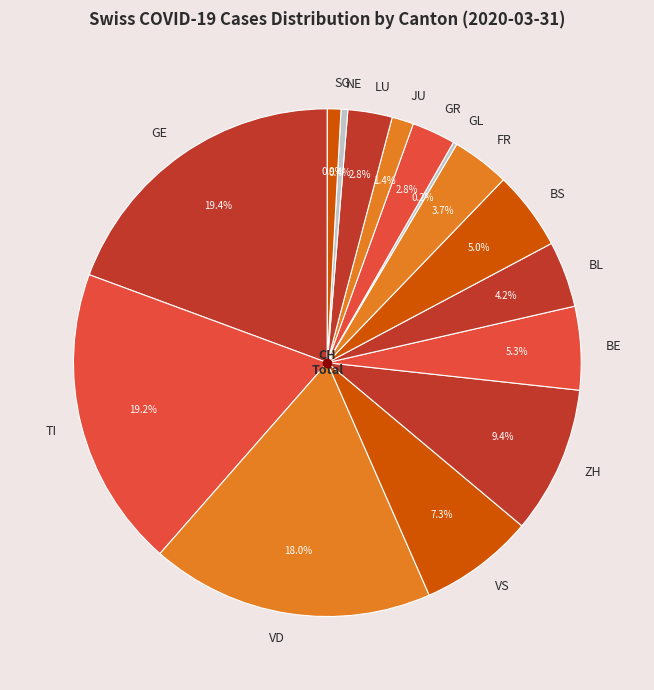

Which has a higher value, FR or GE?

GE